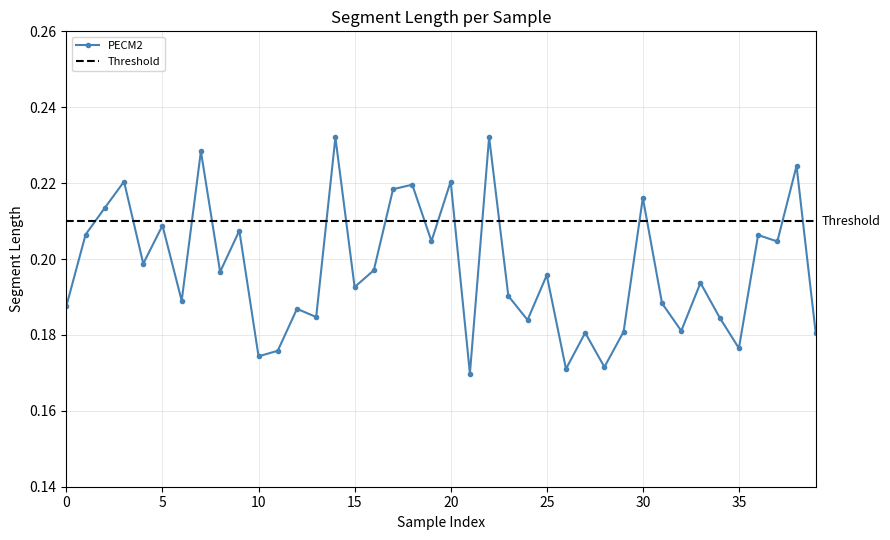

Which label corresponds to the largest value in the chart?

22